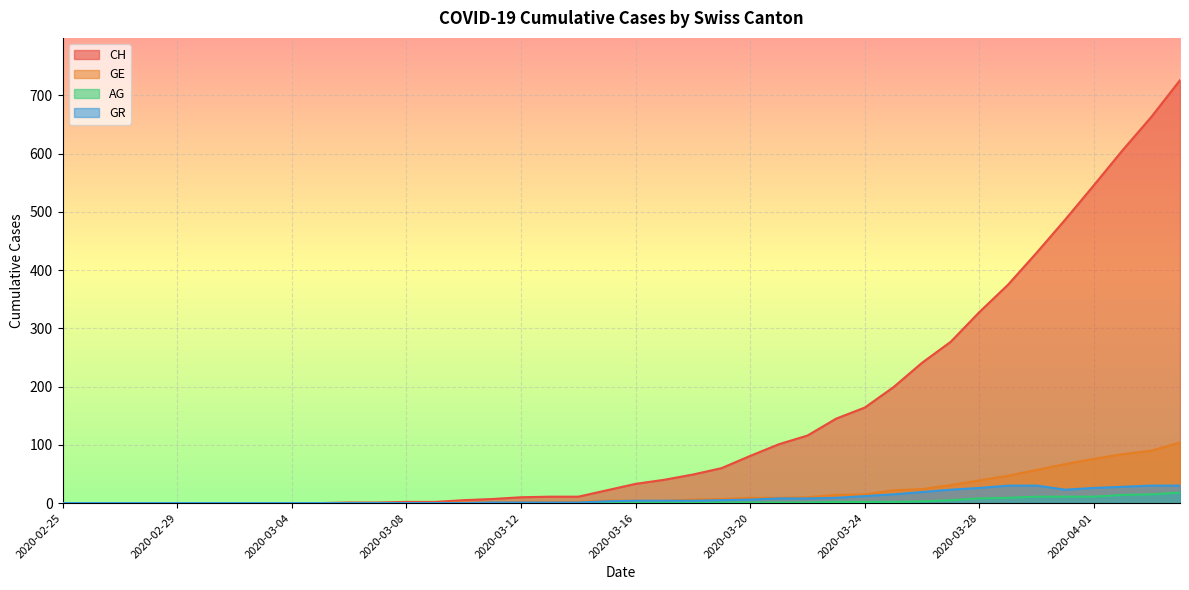

What is the average value of the GE series?

18